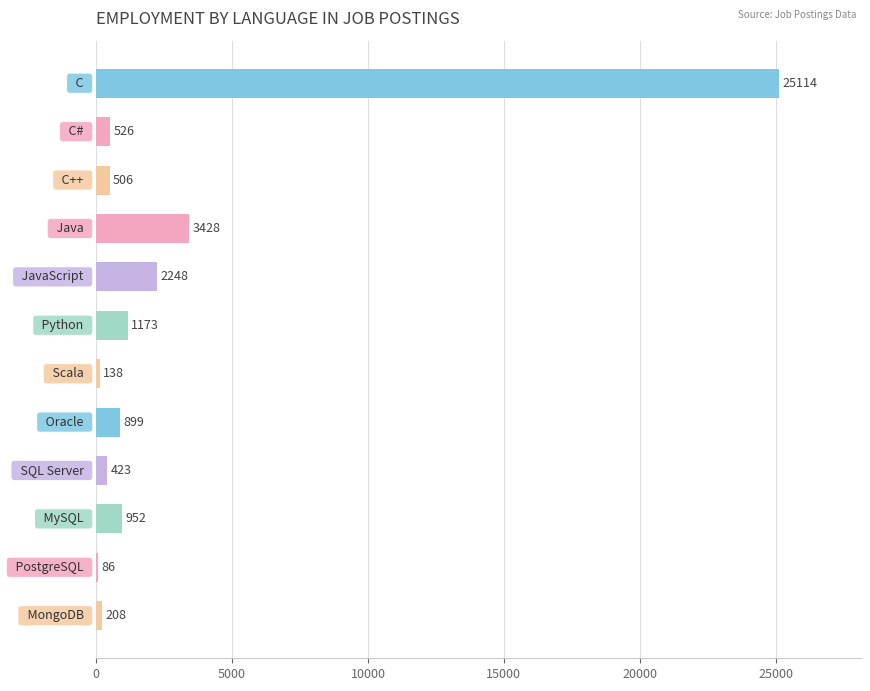

What is the minimum value shown in the chart?

86